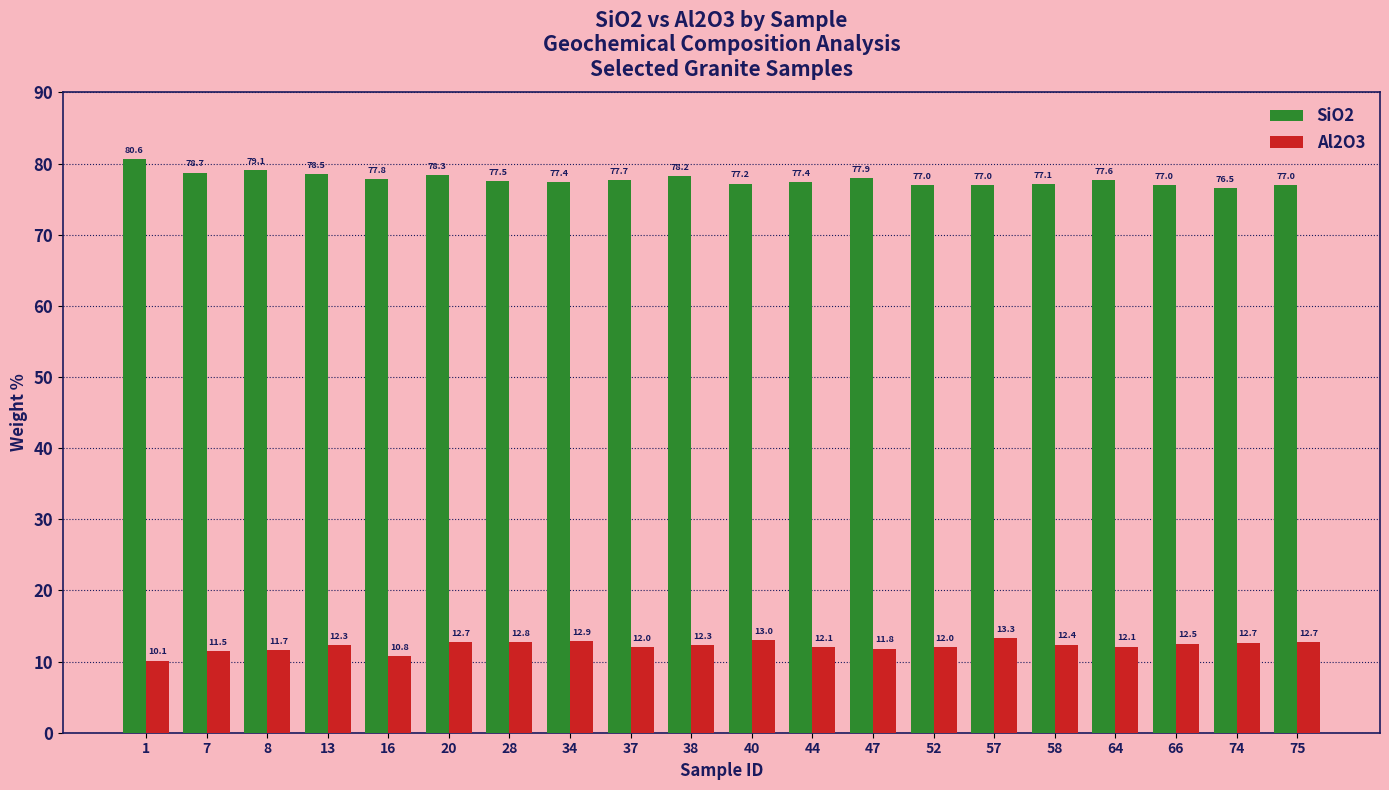

What is the sum of all Al2O3 values?

243.8